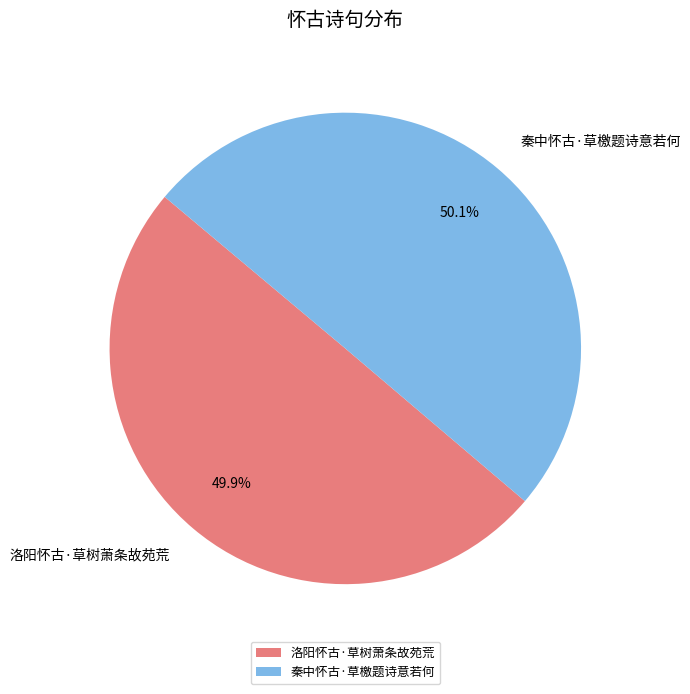

Is there a majority slice in this chart?

Yes